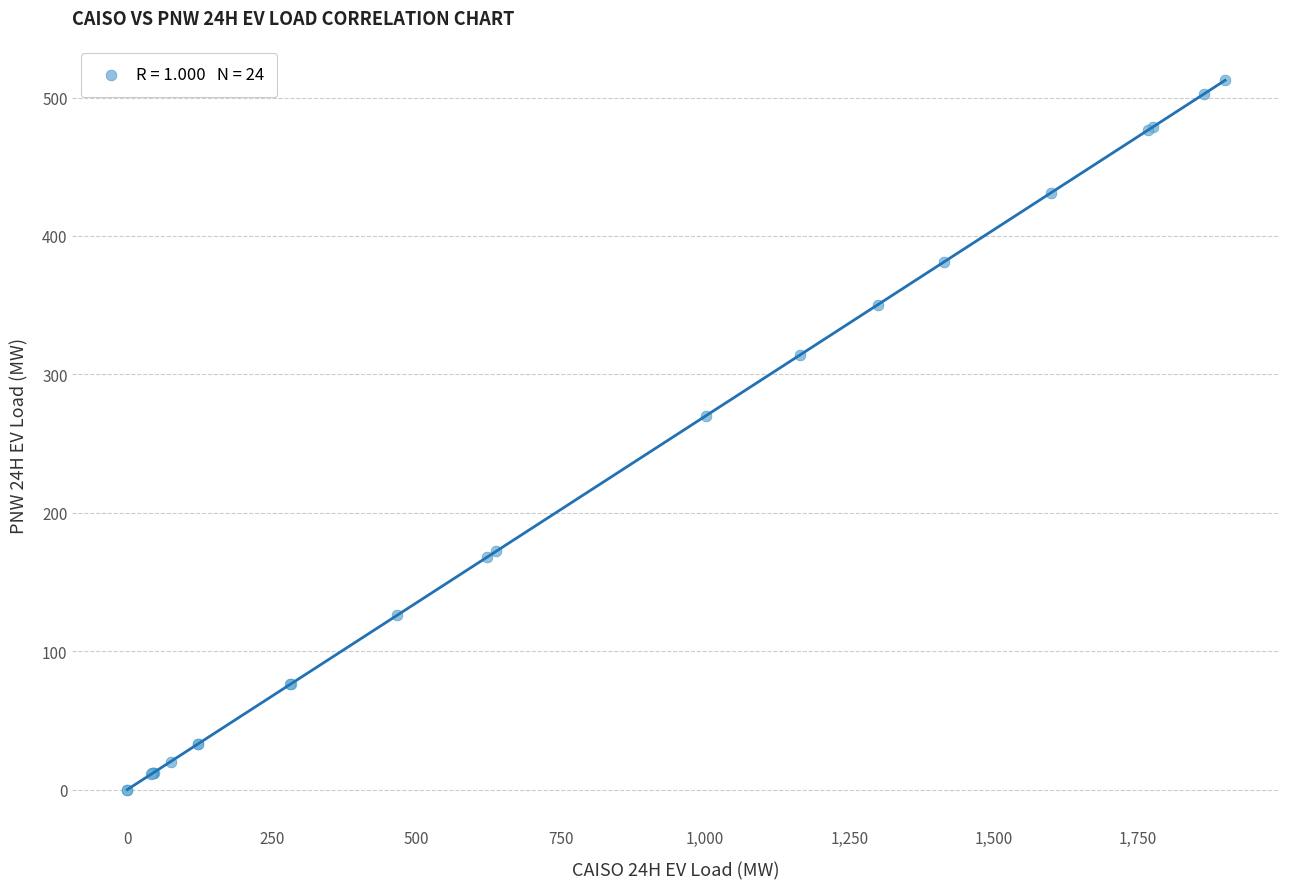

What Y value in the scatter plot is closest to 256?

270.2